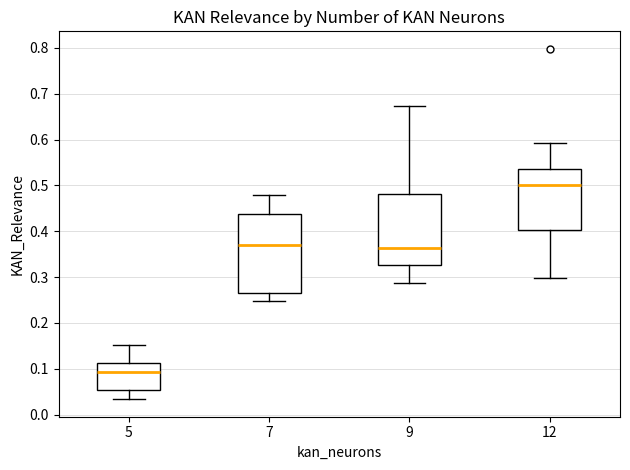

Where is the upper edge of the box at x = 5 on the y-axis? The values are not printed on the chart, so give them approximately, as read against the axis.

0.11